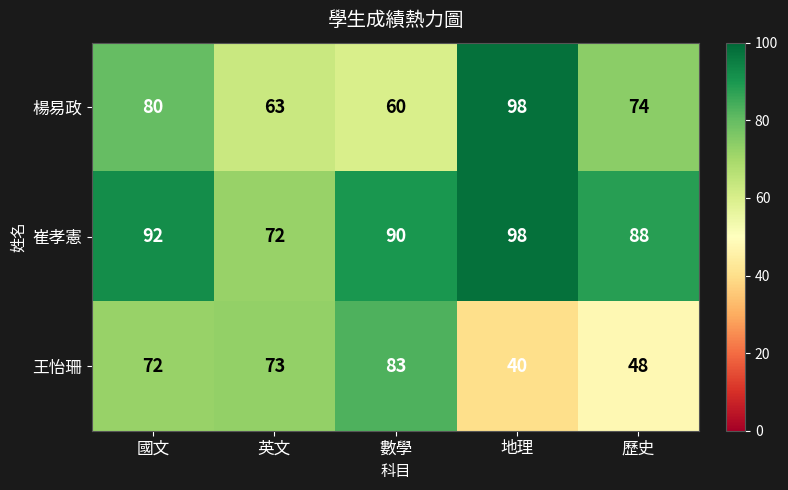

What is the total value across all series at 歷史?

210